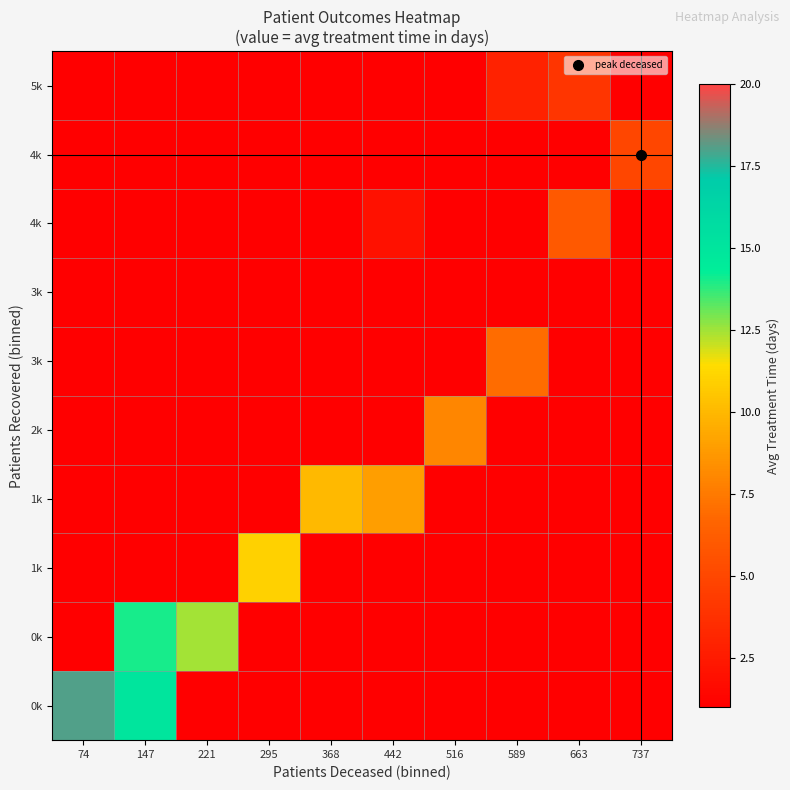

How many categories are shown in the chart?

10